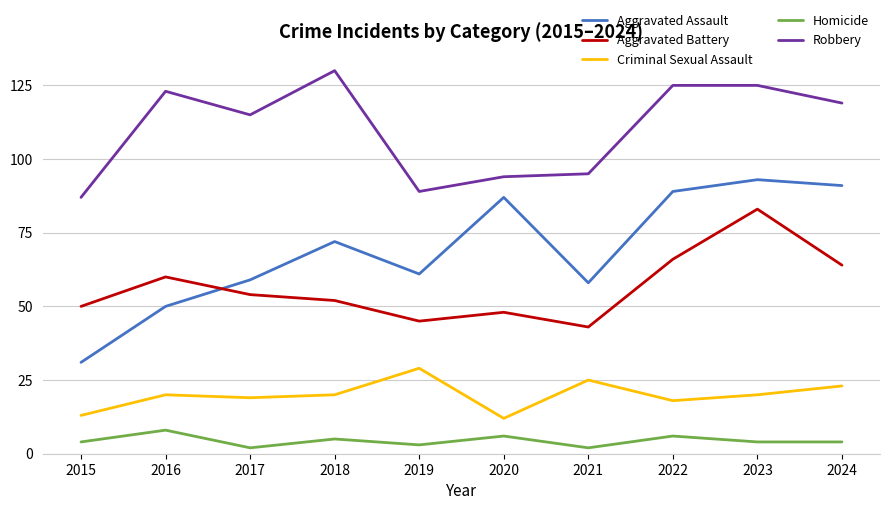

Is it true that Robbery equals 46 at 2019?

False